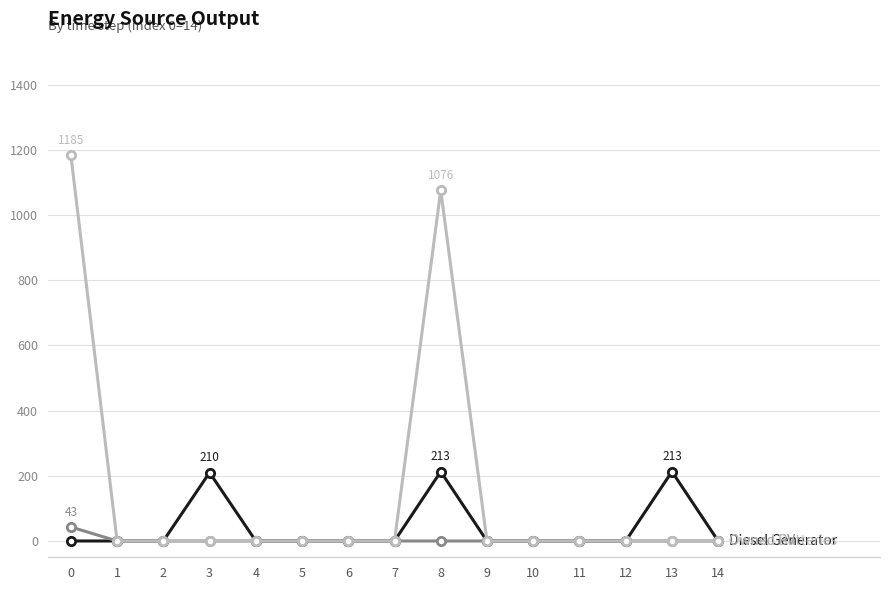

What is the maximum value shown in the chart?

1185